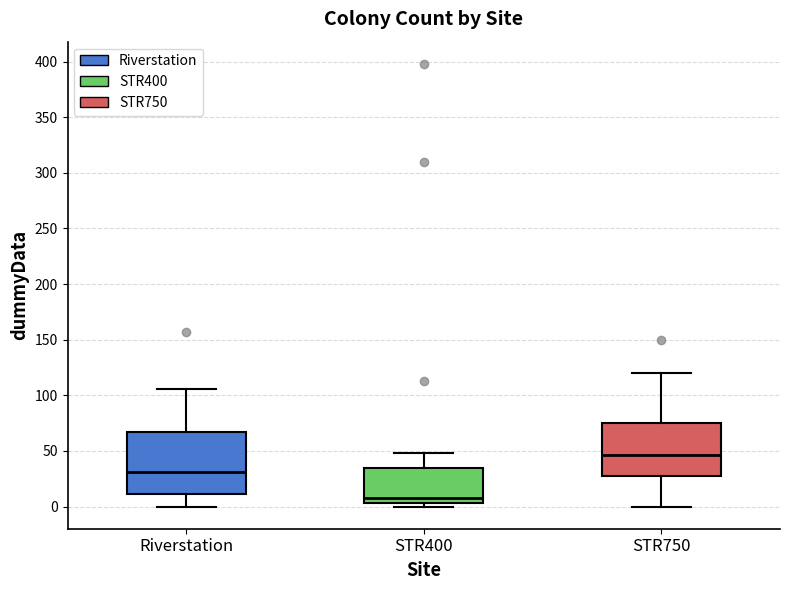

Reading left to right, transcribe this box plot: for each box, give where its median line is, the range the box spans, and where its two whiskers end, as read against the y-axis. The values are not printed on the chart, so give them approximately, as read against the axis.

Riverstation: median 30, box 10 to 65, whiskers 0 to 105
STR400: median 10, box 5 to 35, whiskers 0 to 50
STR750: median 45, box 25 to 75, whiskers 0 to 120